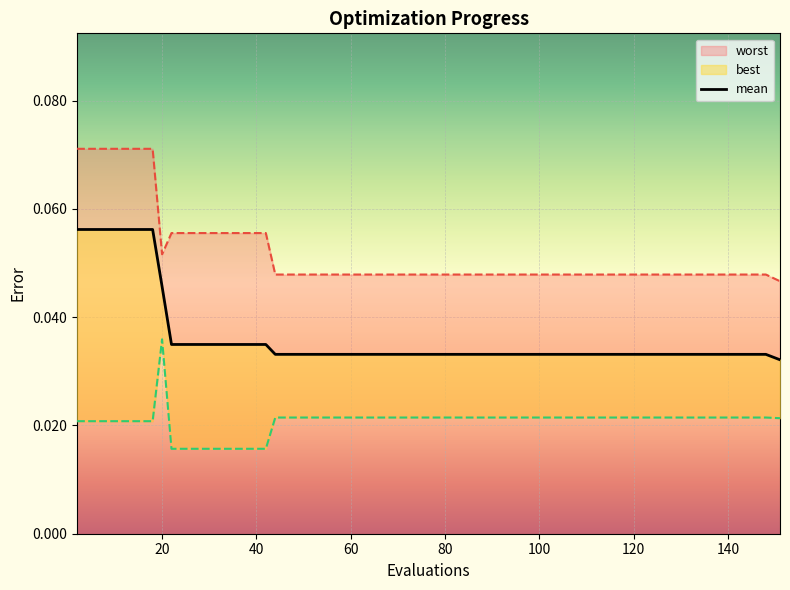

Does the chart display data point markers on the line(s)?

No